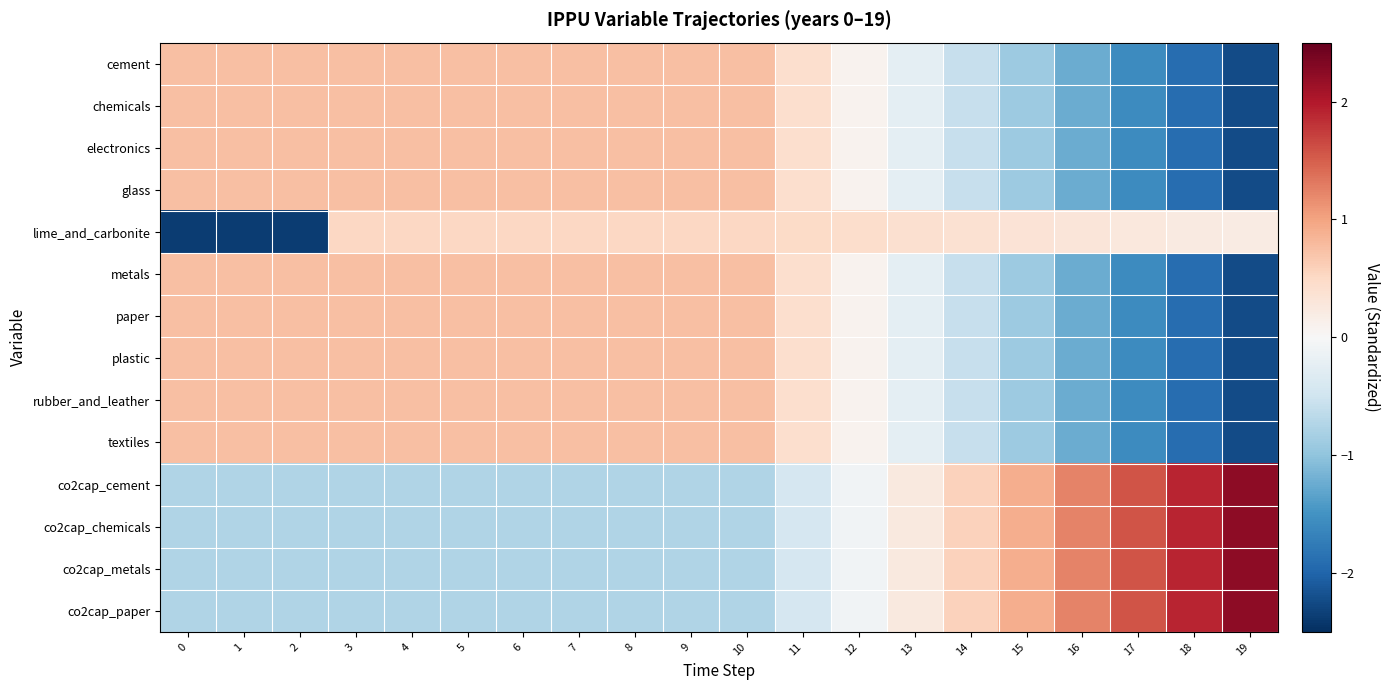

Reading right to left, transcribe all the data shown in this chart.

cement: 19=-2.2	18=-1.9	17=-1.6	16=-1.2	15=-0.9	14=-0.6	13=-0.2	12=0.1	11=0.4	10=0.7	9=0.7	8=0.7	7=0.7	6=0.7	5=0.7	4=0.7	3=0.7	2=0.7	1=0.7	0=0.7
chemicals: 19=-2.2	18=-1.9	17=-1.6	16=-1.2	15=-0.9	14=-0.6	13=-0.2	12=0.1	11=0.4	10=0.7	9=0.7	8=0.7	7=0.7	6=0.7	5=0.7	4=0.7	3=0.7	2=0.7	1=0.7	0=0.7
electronics: 19=-2.2	18=-1.9	17=-1.6	16=-1.2	15=-0.9	14=-0.6	13=-0.2	12=0.1	11=0.4	10=0.7	9=0.7	8=0.7	7=0.7	6=0.7	5=0.7	4=0.7	3=0.7	2=0.7	1=0.7	0=0.7
glass: 19=-2.2	18=-1.9	17=-1.6	16=-1.2	15=-0.9	14=-0.6	13=-0.2	12=0.1	11=0.4	10=0.7	9=0.7	8=0.7	7=0.7	6=0.7	5=0.7	4=0.7	3=0.7	2=0.7	1=0.7	0=0.7
lime_and_carbonite: 19=0.2	18=0.2	17=0.3	16=0.3	15=0.3	14=0.4	13=0.4	12=0.4	11=0.5	10=0.5	9=0.5	8=0.5	7=0.5	6=0.5	5=0.5	4=0.5	3=0.5	2=-2.4	1=-2.4	0=-2.4
metals: 19=-2.2	18=-1.9	17=-1.6	16=-1.2	15=-0.9	14=-0.6	13=-0.2	12=0.1	11=0.4	10=0.7	9=0.7	8=0.7	7=0.7	6=0.7	5=0.7	4=0.7	3=0.7	2=0.7	1=0.7	0=0.7
paper: 19=-2.2	18=-1.9	17=-1.6	16=-1.2	15=-0.9	14=-0.6	13=-0.2	12=0.1	11=0.4	10=0.7	9=0.7	8=0.7	7=0.7	6=0.7	5=0.7	4=0.7	3=0.7	2=0.7	1=0.7	0=0.7
plastic: 19=-2.2	18=-1.9	17=-1.6	16=-1.2	15=-0.9	14=-0.6	13=-0.2	12=0.1	11=0.4	10=0.7	9=0.7	8=0.7	7=0.7	6=0.7	5=0.7	4=0.7	3=0.7	2=0.7	1=0.7	0=0.7
rubber_and_leather: 19=-2.2	18=-1.9	17=-1.6	16=-1.2	15=-0.9	14=-0.6	13=-0.2	12=0.1	11=0.4	10=0.7	9=0.7	8=0.7	7=0.7	6=0.7	5=0.7	4=0.7	3=0.7	2=0.7	1=0.7	0=0.7
textiles: 19=-2.2	18=-1.9	17=-1.6	16=-1.2	15=-0.9	14=-0.6	13=-0.2	12=0.1	11=0.4	10=0.7	9=0.7	8=0.7	7=0.7	6=0.7	5=0.7	4=0.7	3=0.7	2=0.7	1=0.7	0=0.7
co2cap_cement: 19=2.2	18=1.9	17=1.6	16=1.2	15=0.9	14=0.6	13=0.2	12=-0.1	11=-0.4	10=-0.7	9=-0.7	8=-0.7	7=-0.7	6=-0.7	5=-0.7	4=-0.7	3=-0.7	2=-0.7	1=-0.7	0=-0.7
co2cap_chemicals: 19=2.2	18=1.9	17=1.6	16=1.2	15=0.9	14=0.6	13=0.2	12=-0.1	11=-0.4	10=-0.7	9=-0.7	8=-0.7	7=-0.7	6=-0.7	5=-0.7	4=-0.7	3=-0.7	2=-0.7	1=-0.7	0=-0.7
co2cap_metals: 19=2.2	18=1.9	17=1.6	16=1.2	15=0.9	14=0.6	13=0.2	12=-0.1	11=-0.4	10=-0.7	9=-0.7	8=-0.7	7=-0.7	6=-0.7	5=-0.7	4=-0.7	3=-0.7	2=-0.7	1=-0.7	0=-0.7
co2cap_paper: 19=2.2	18=1.9	17=1.6	16=1.2	15=0.9	14=0.6	13=0.2	12=-0.1	11=-0.4	10=-0.7	9=-0.7	8=-0.7	7=-0.7	6=-0.7	5=-0.7	4=-0.7	3=-0.7	2=-0.7	1=-0.7	0=-0.7